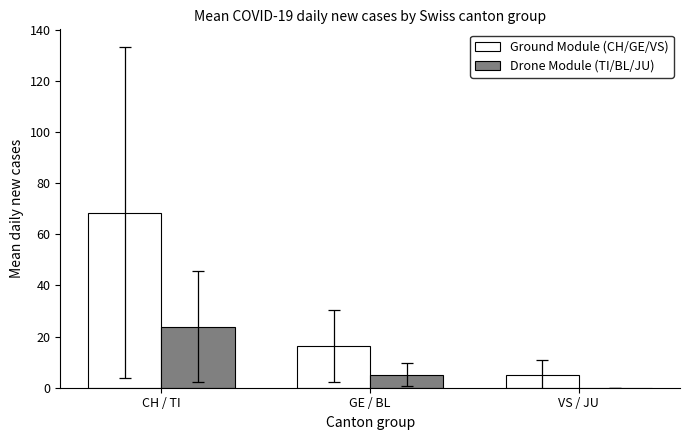

What is the greatest value displayed?

68.5